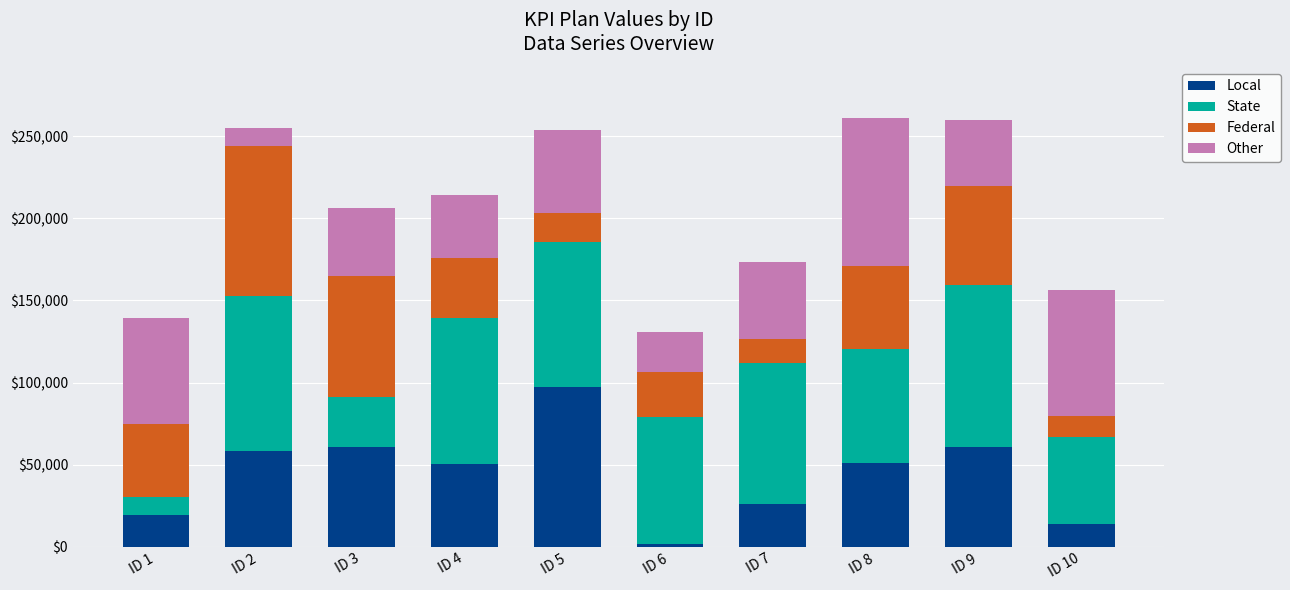

What is the difference between the maximum and minimum values in the Local series?

95569